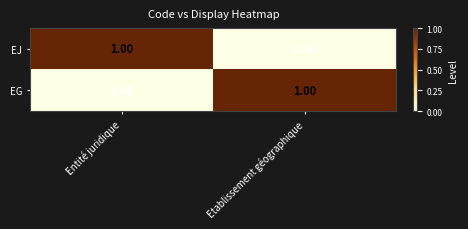

At which label does EG reach its peak?

Etablissement géographique